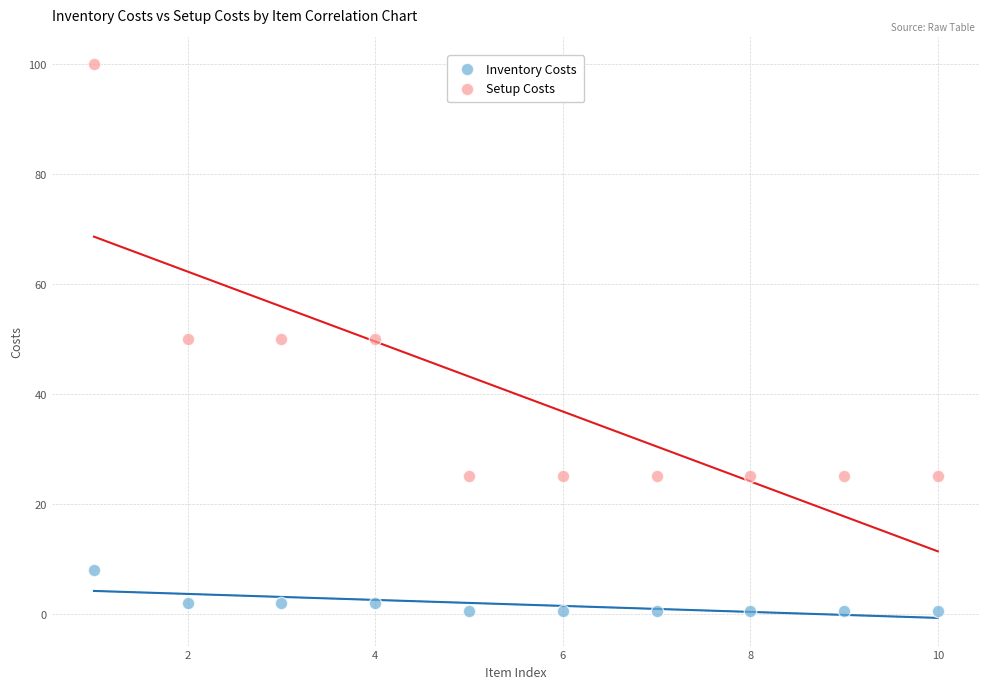

Which series has the widest spread of Y values?

Setup Costs